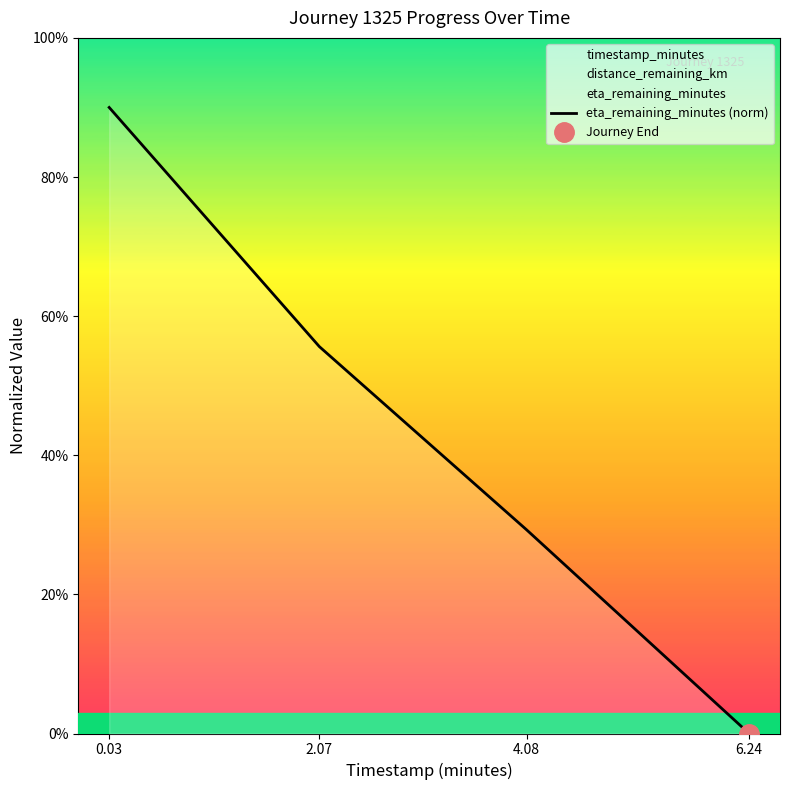

How many values are between 1 and 4?

2